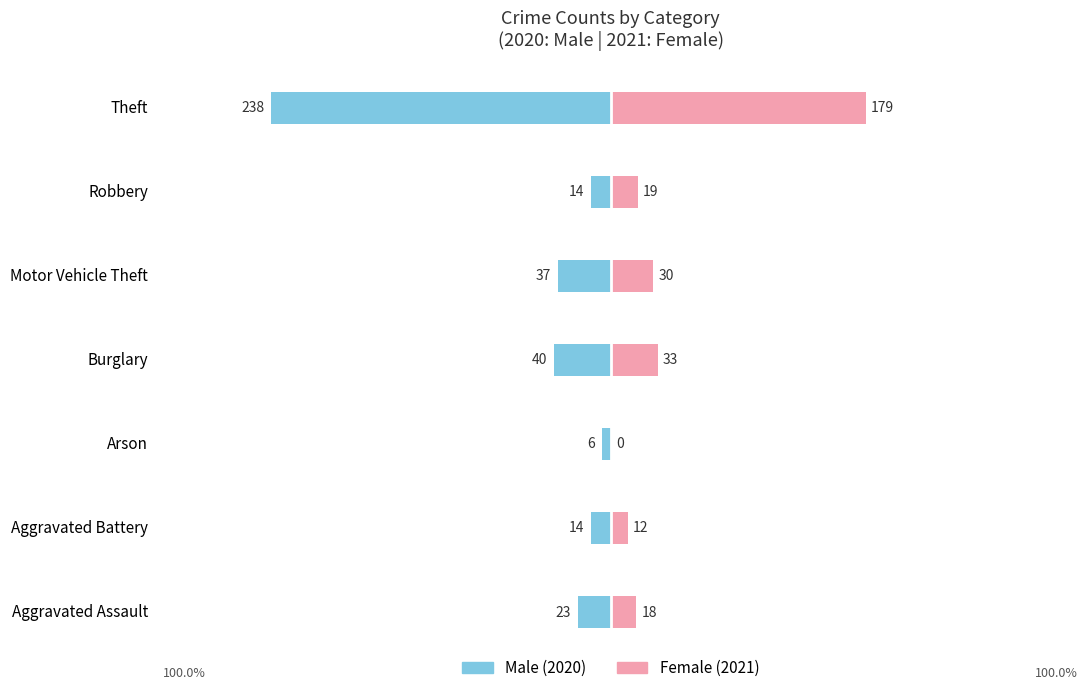

How many bars are there in total?

14